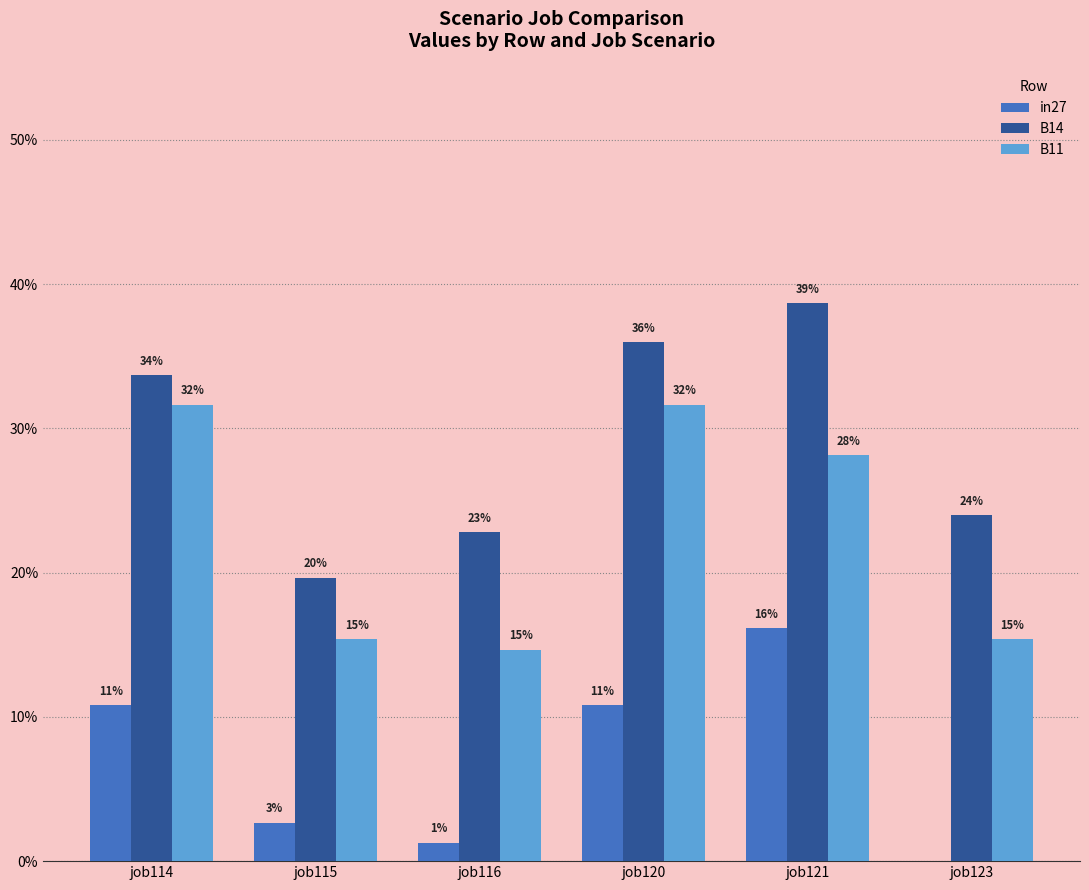

What is the difference between the maximum and minimum values in the B11 series?

0.2